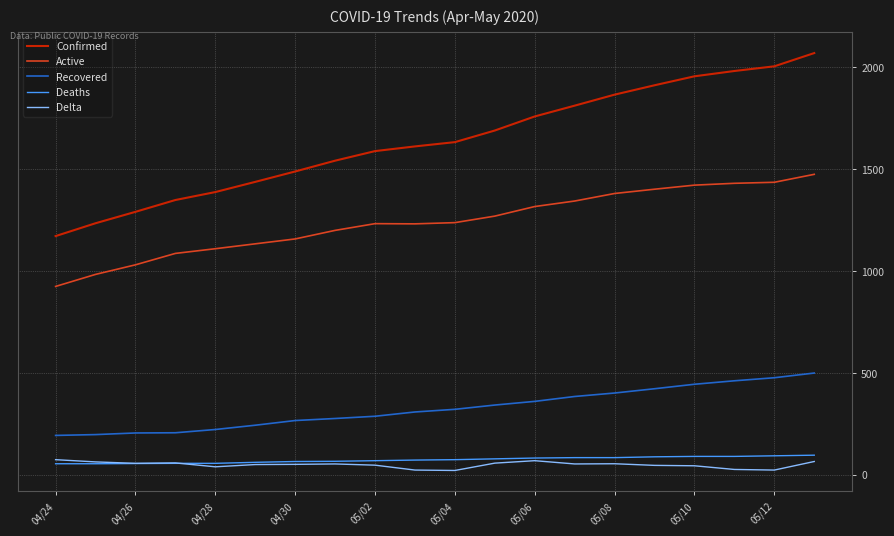

What is the greatest value displayed?

2069